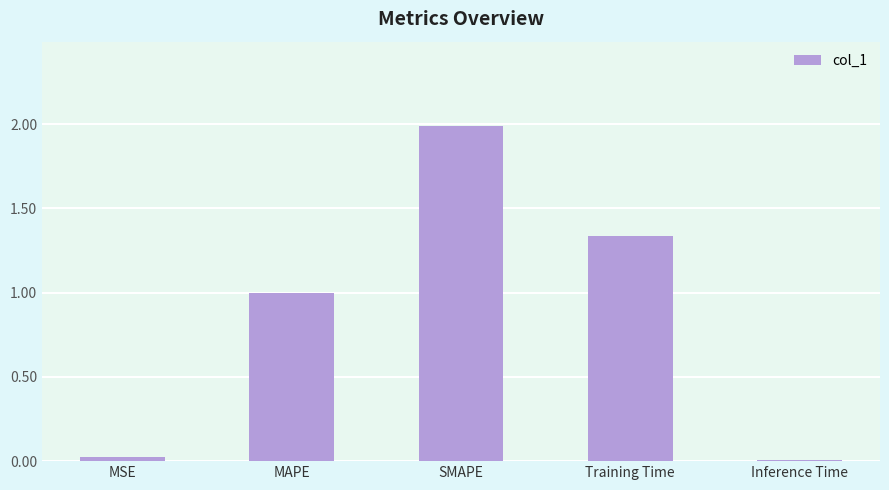

What is the greatest value displayed?

2.0